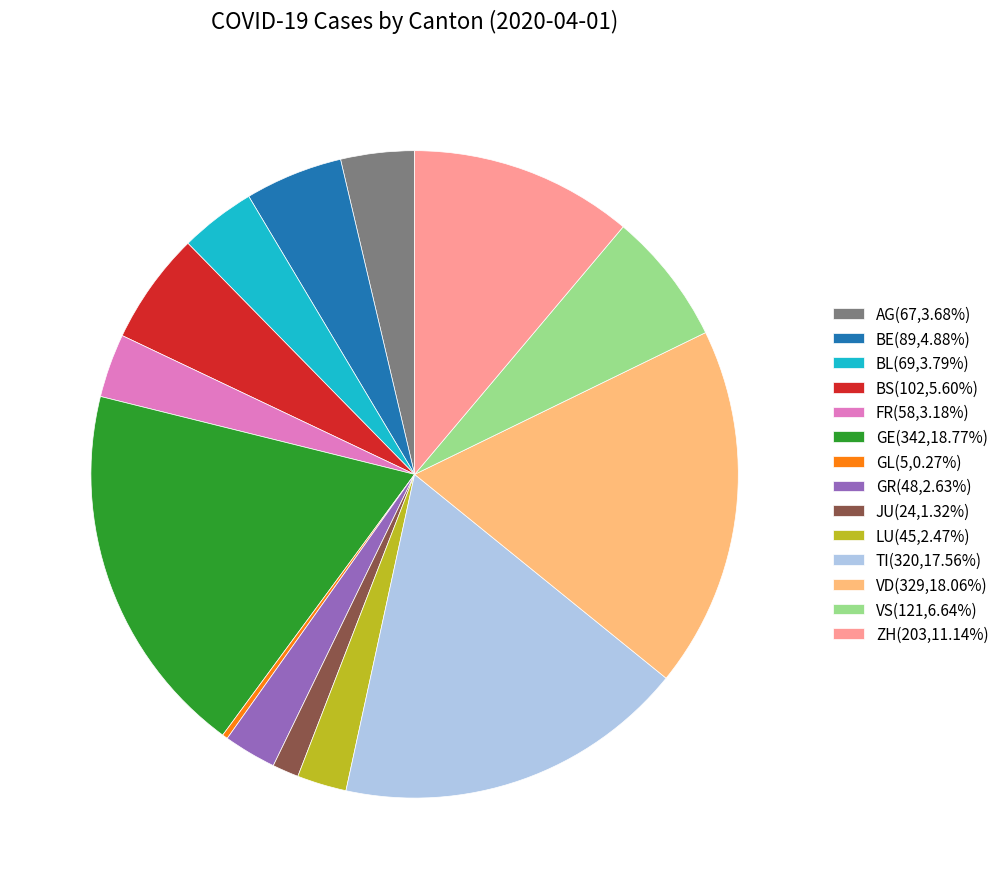

Is the sum of FR(58,3.18%) and BL(69,3.79%) greater than half?

No